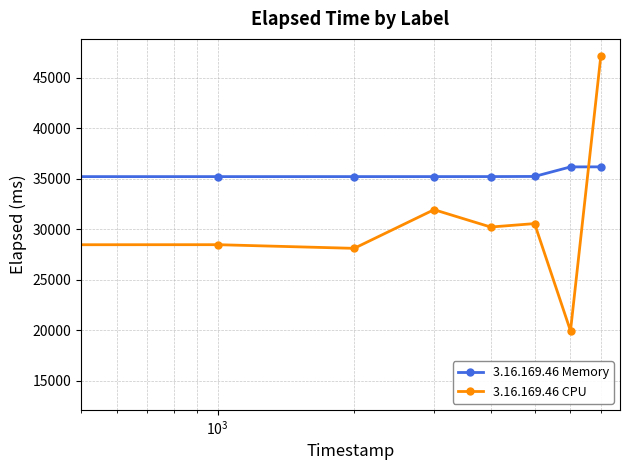

What is the difference between the second highest and minimum values in the 3.16.169.46 CPU series?

18159